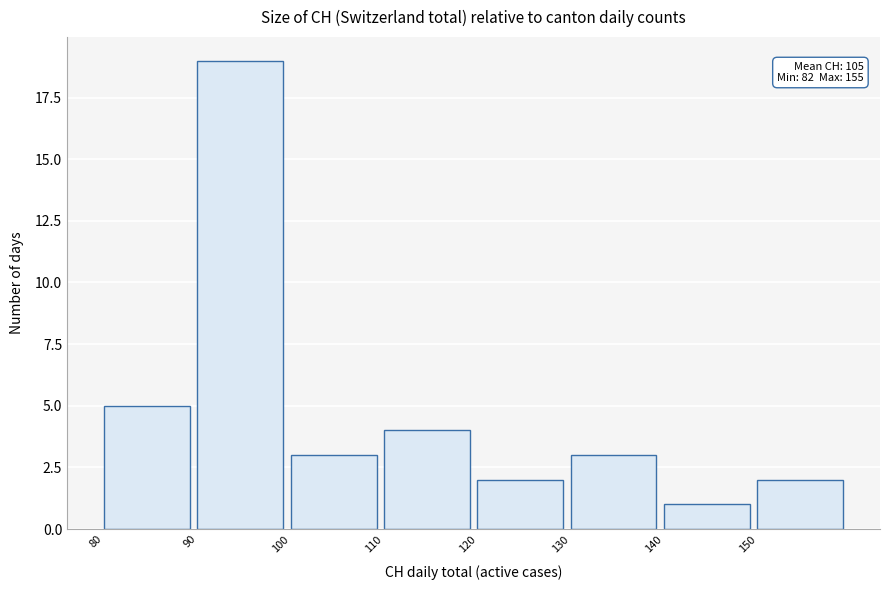

Over which range of the x-axis is the bar tallest?

90 to 100